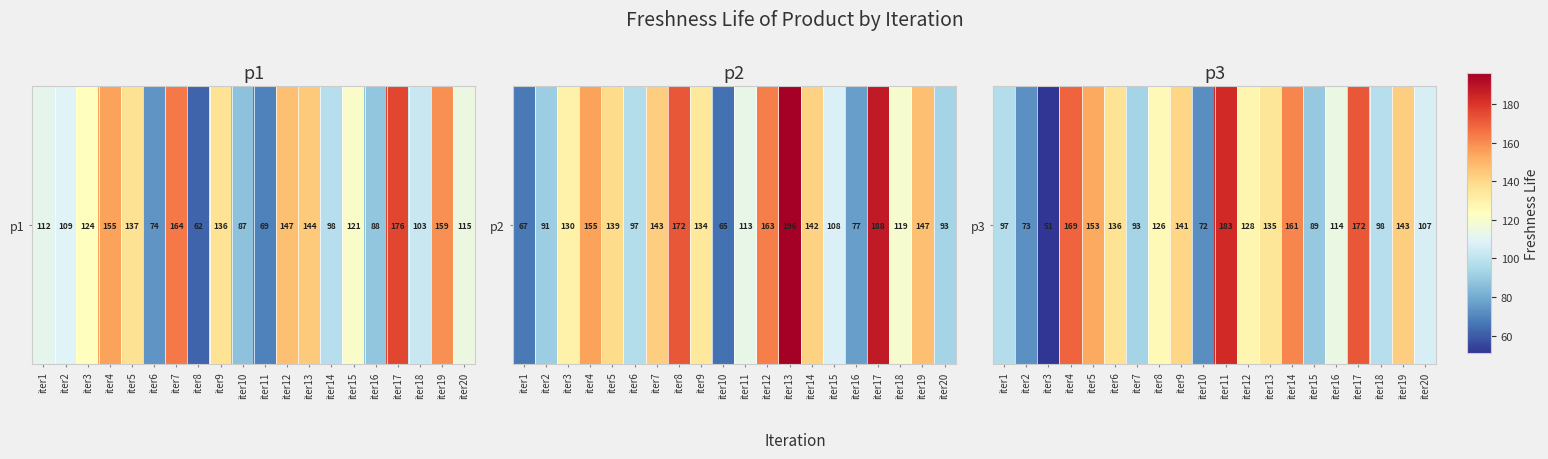

How many data points are less than 128?

10